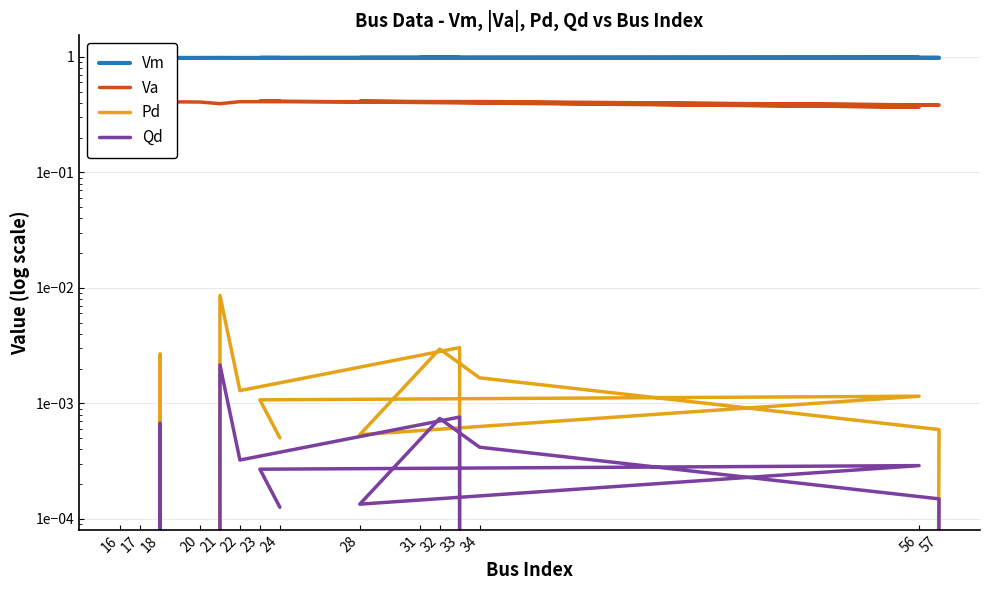

What is the sum of all Vm values?

14.7